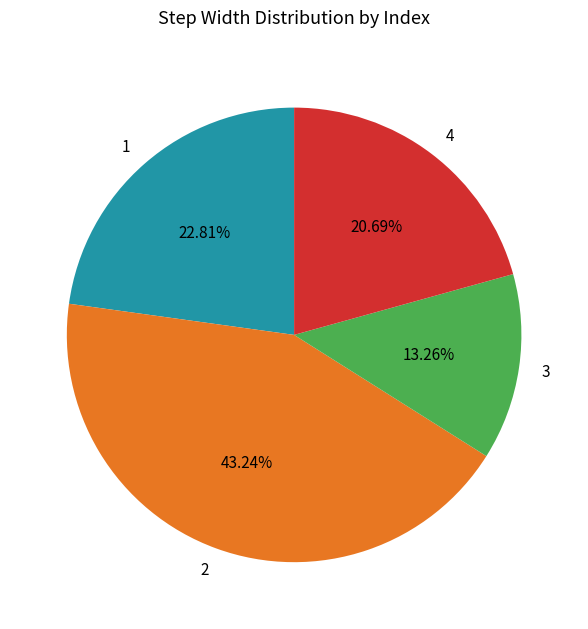

Rank the categories by value from highest to lowest.

2, 1, 4, 3